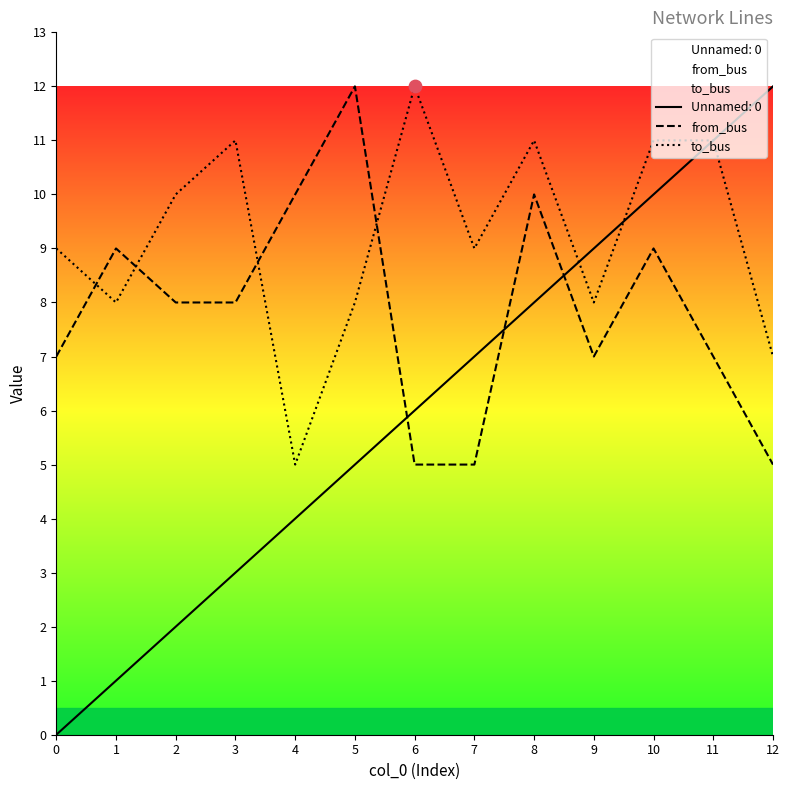

True or false: Unnamed: 0 and from_bus cross at least once.

True